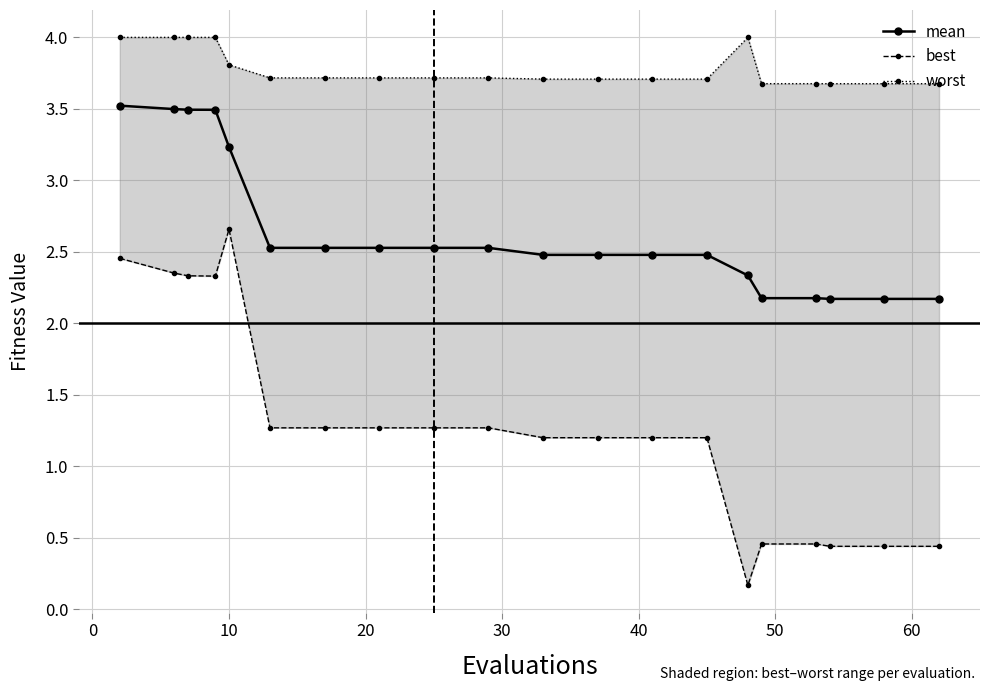

What is the difference between the second highest and minimum values in the worst series?

0.3